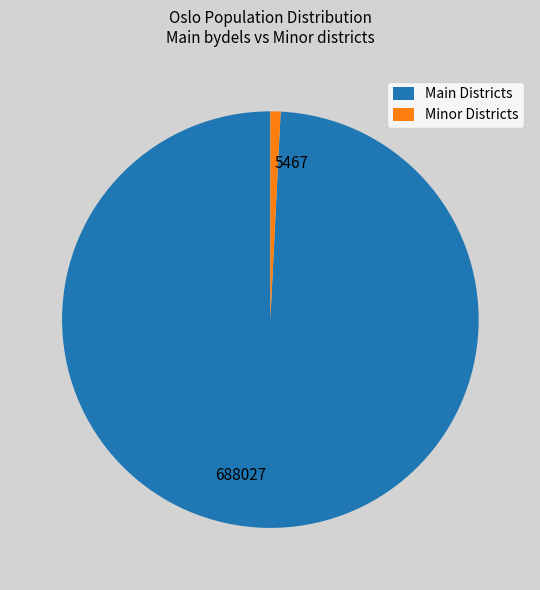

Count the number of slices in the pie.

2